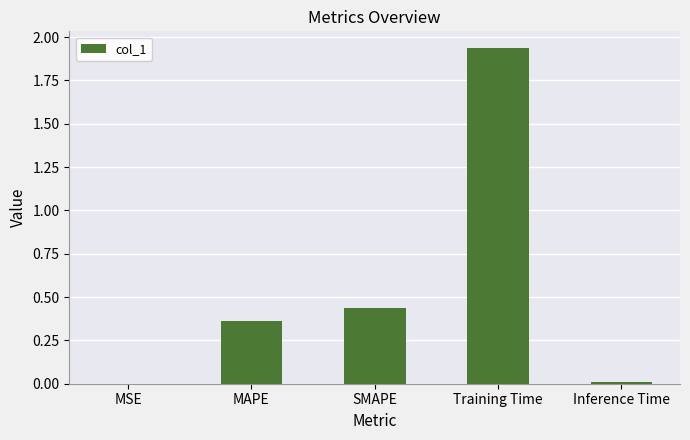

Does the chart contain stacked bars?

No